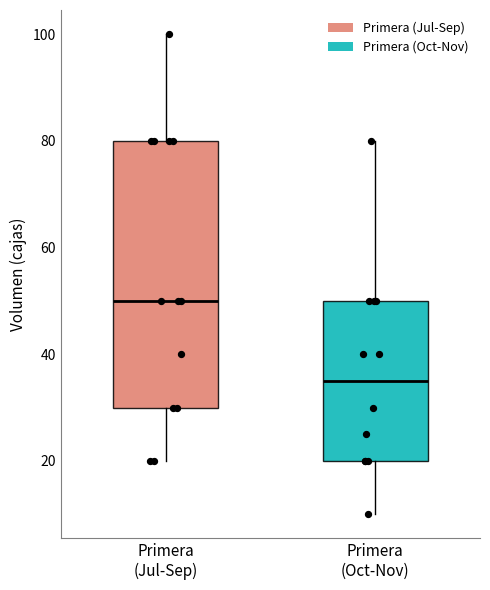

Which box is the tallest, from its lower edge to its upper edge?

Primera (Jul-Sep)